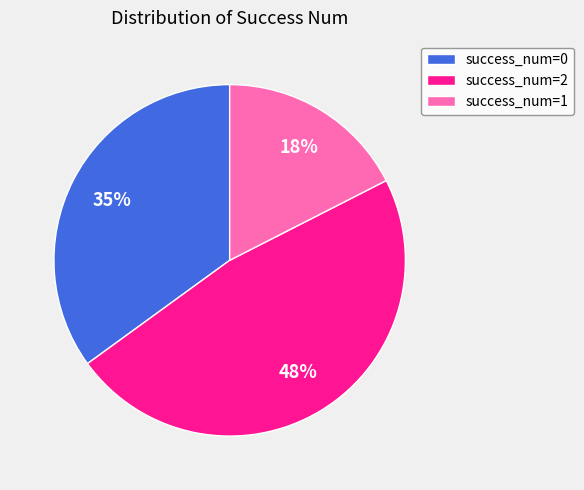

True or false: success_num=1 accounts for 17% of the total.

True